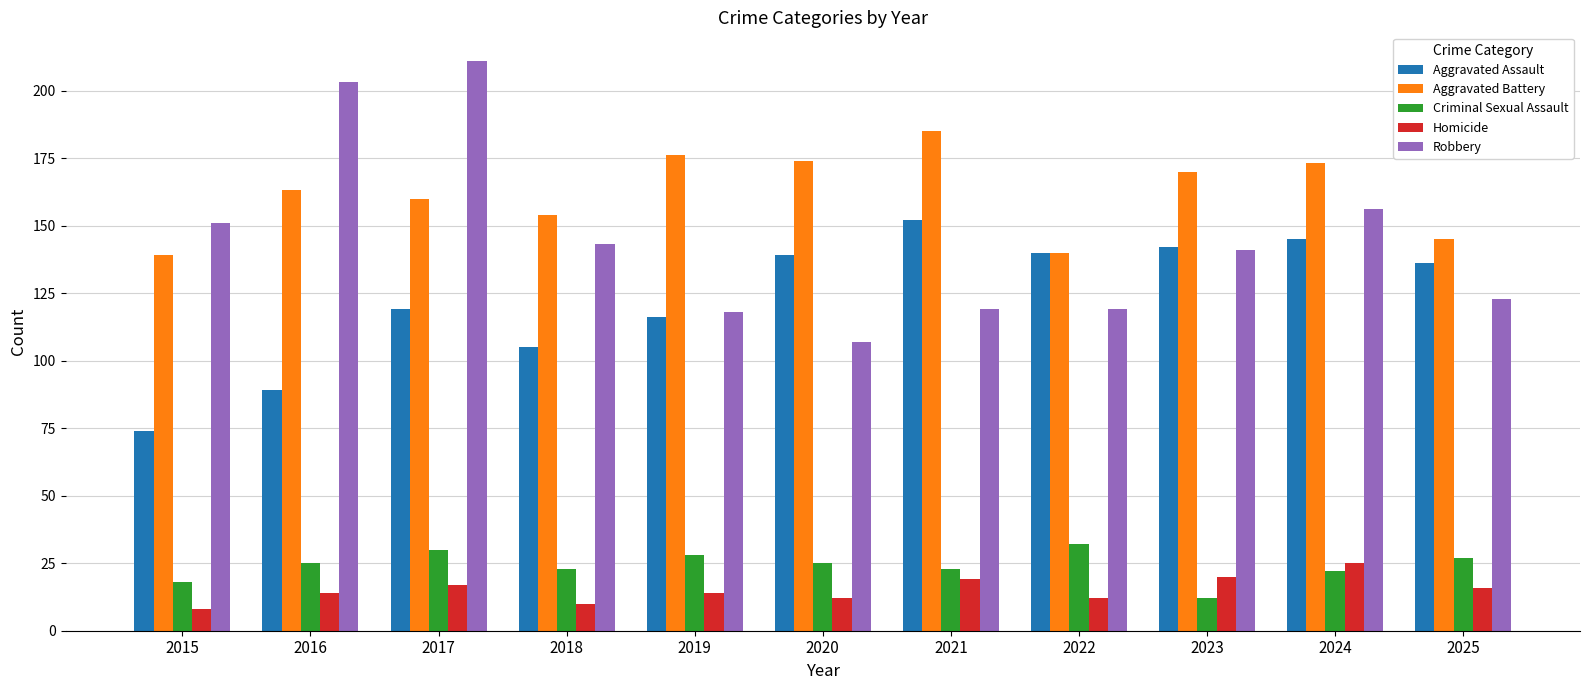

What is the highest value of the Homicide series?

25